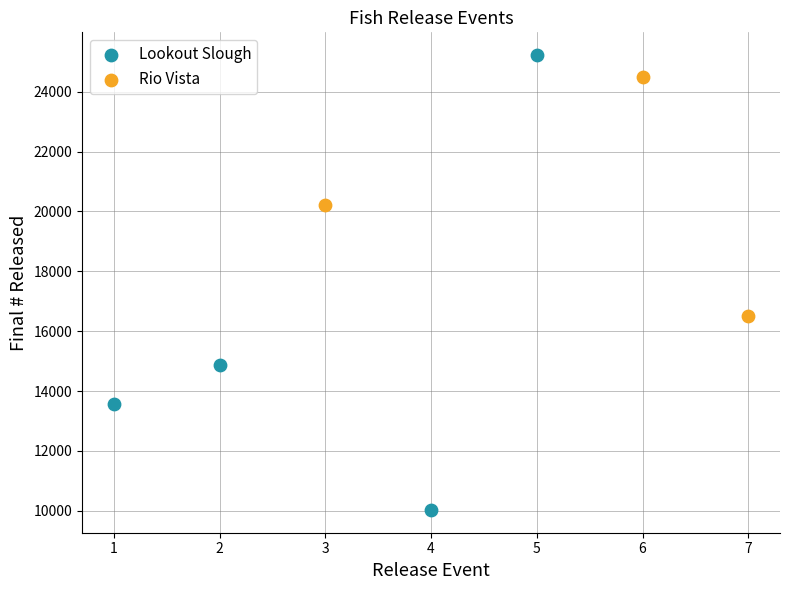

Which series has the largest Y range (max minus min)?

Lookout Slough